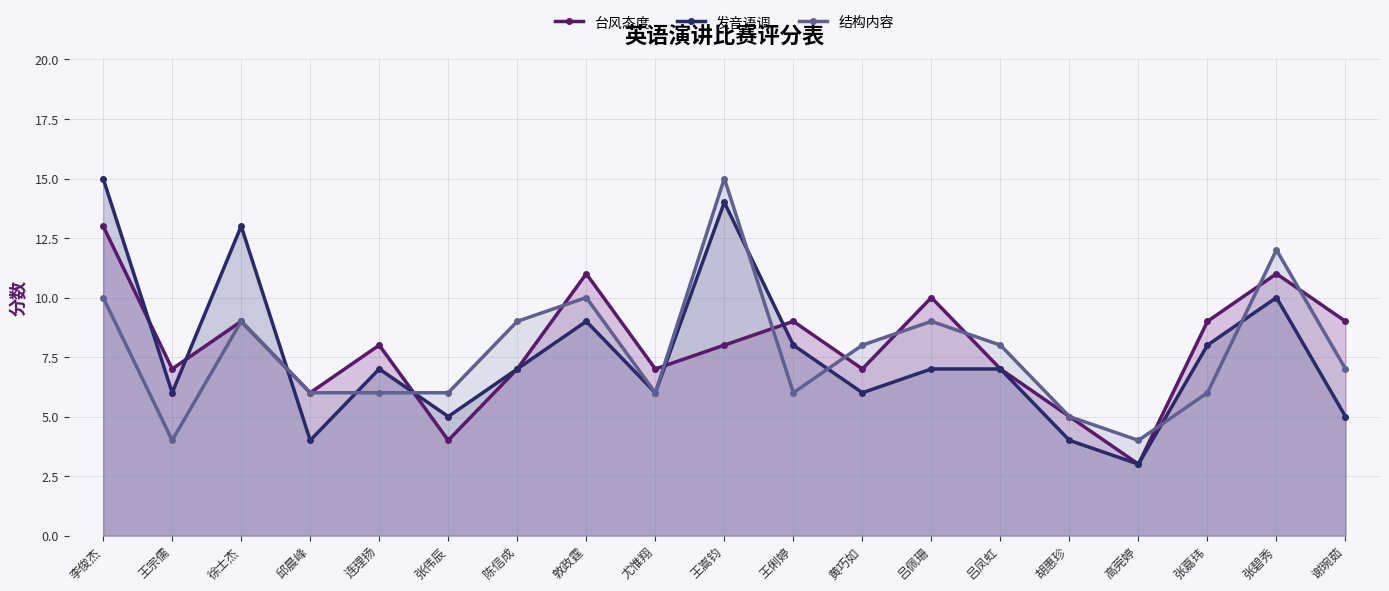

What is the average value of the 结构内容 series?

8